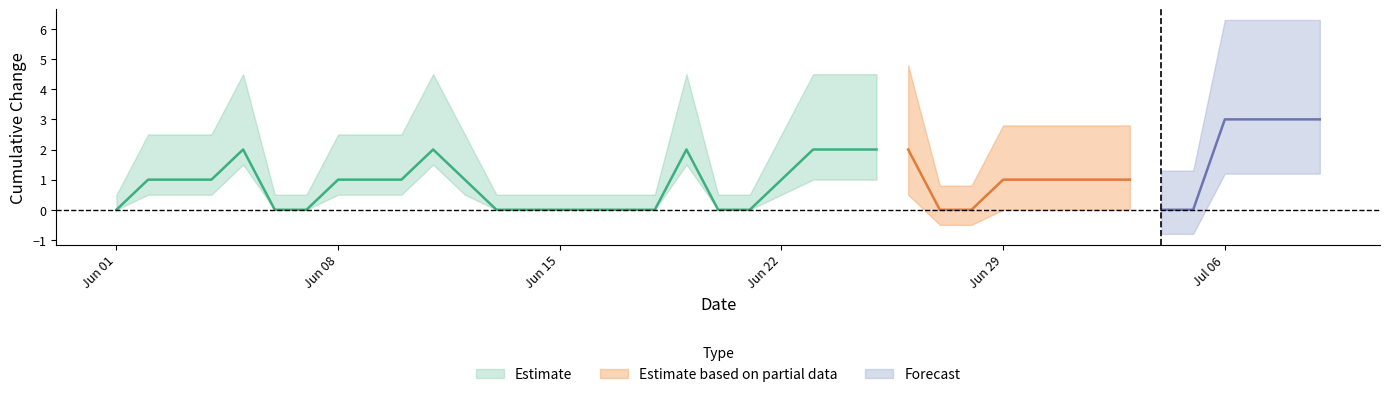

Which has a higher value, 5 or 3?

5